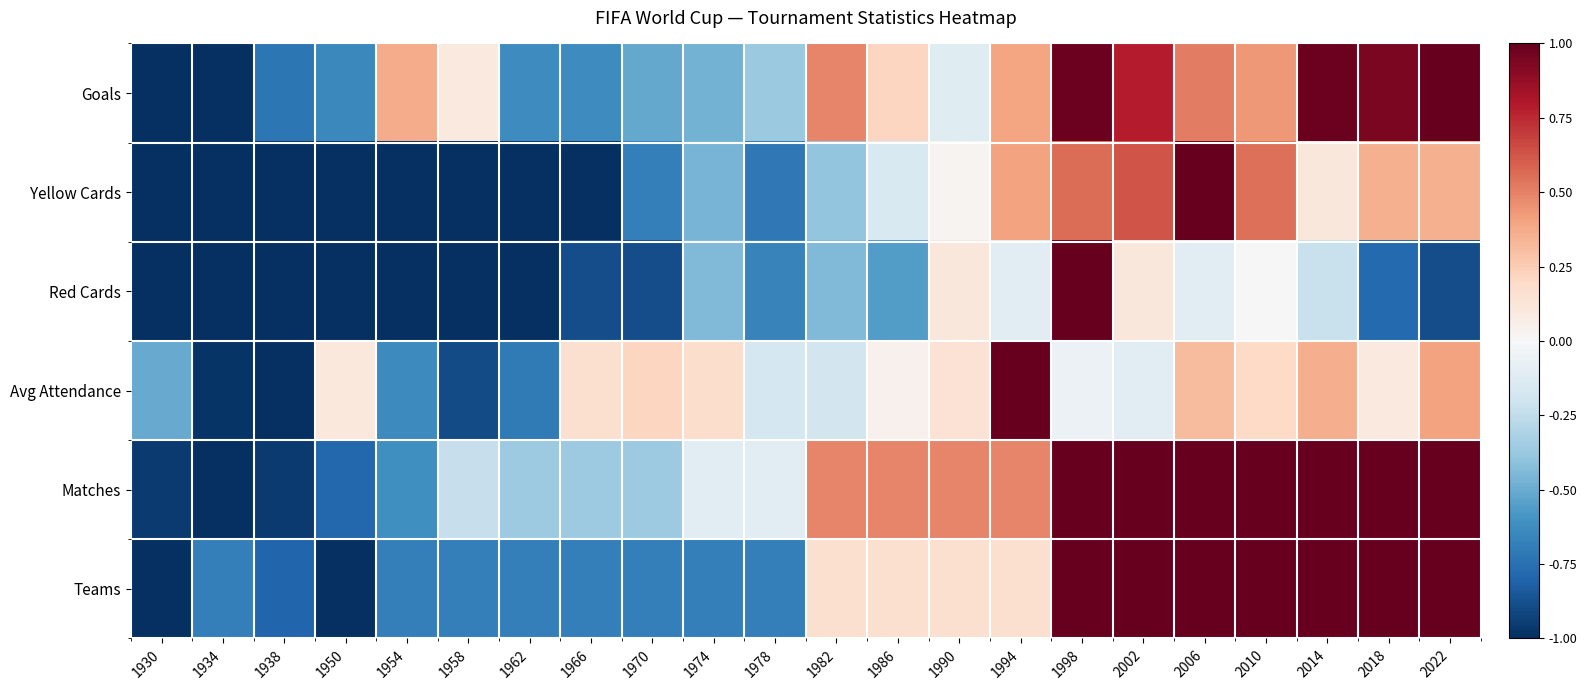

List the series in order of their peak value, lowest first.

Goals, Yellow Cards, Red Cards, Avg Attendance, Matches, Teams